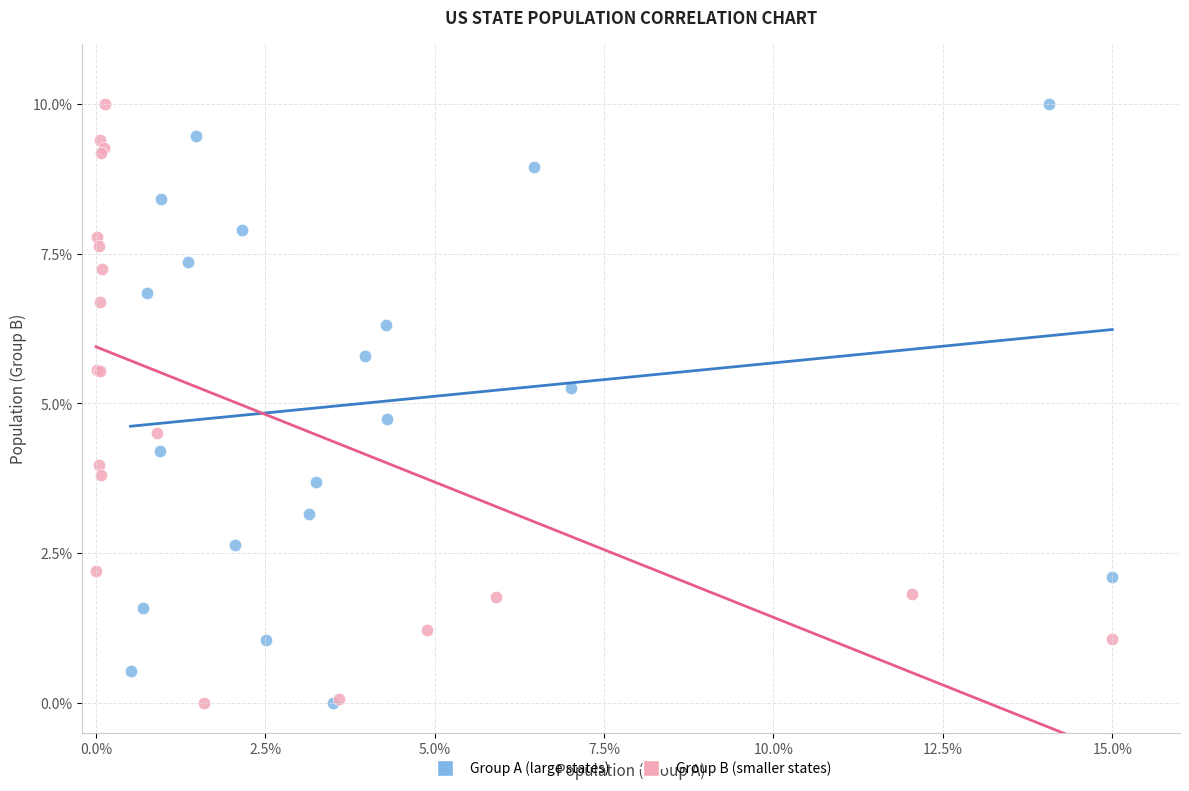

What are all the series names shown in the legend?

Group A (large states), Group B (smaller states)